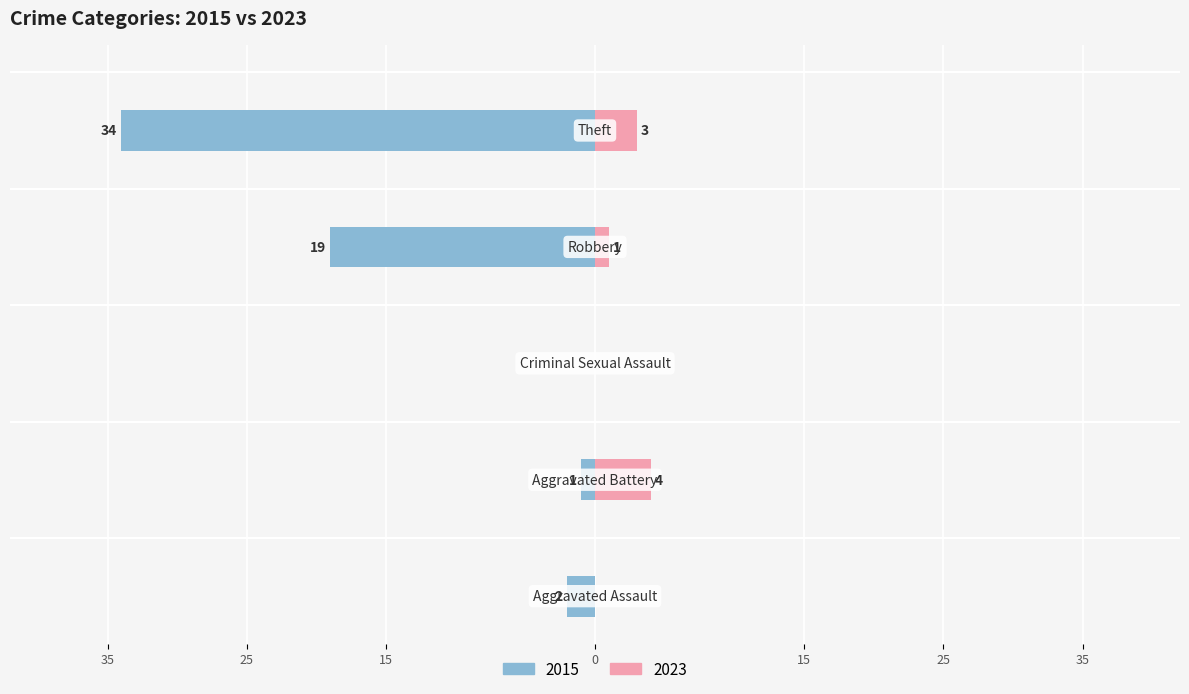

Reading right to left, list all the values displayed in this chart.

Left (2015): Theft=-34	Robbery=-19	Criminal Sexual Assault=0	Aggravated Battery=-1	Aggravated Assault=-2
Right (2023): Theft=3	Robbery=1	Criminal Sexual Assault=0	Aggravated Battery=4	Aggravated Assault=0